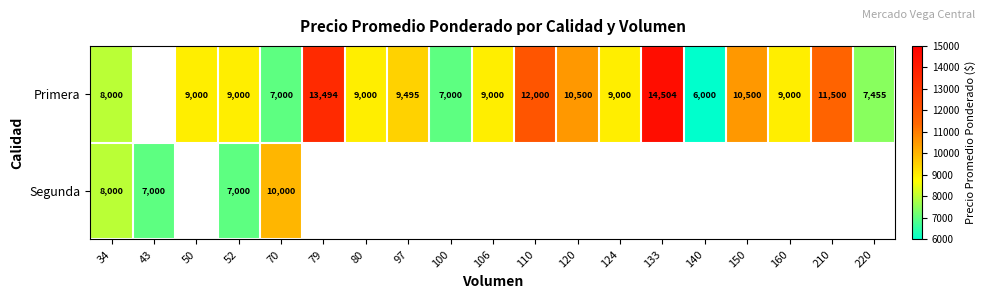

What is the difference between the Primera values at 124 and 120?

1500